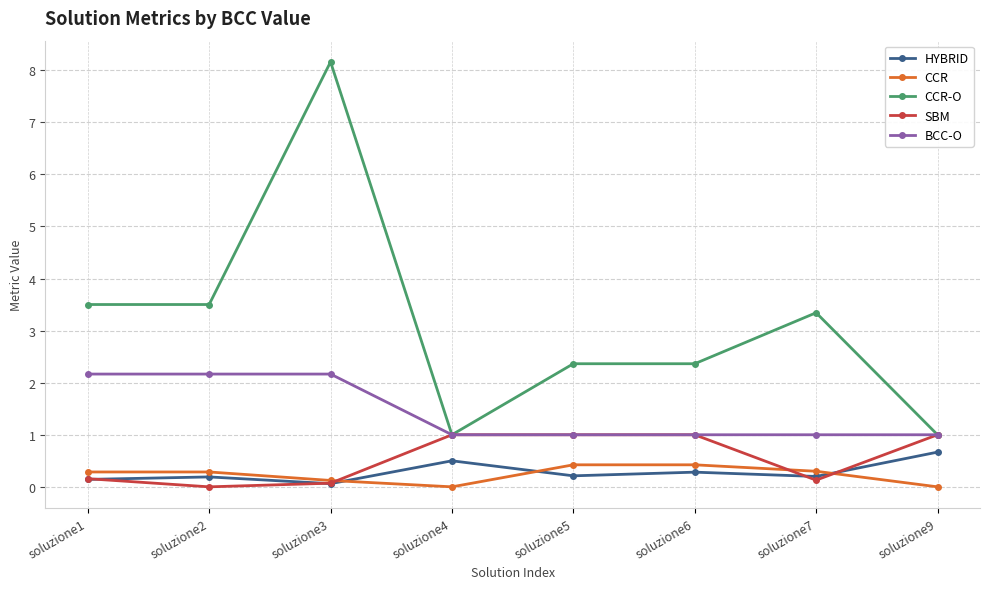

At which label does CCR-O first exceed 3?

soluzione1